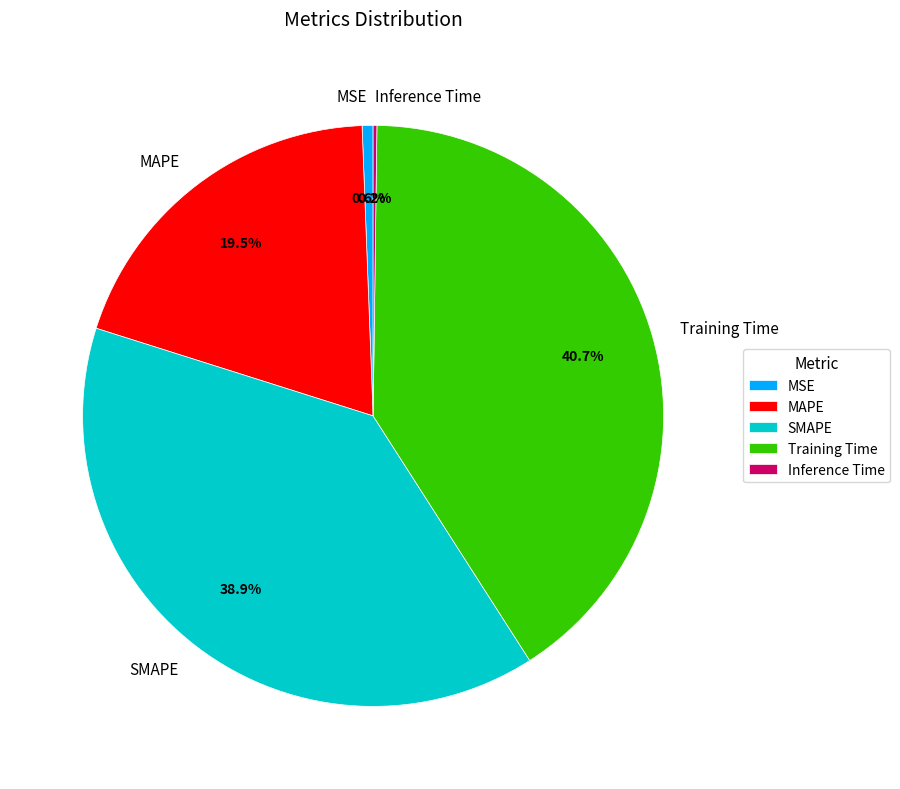

Which category has the biggest portion of the pie?

Training Time